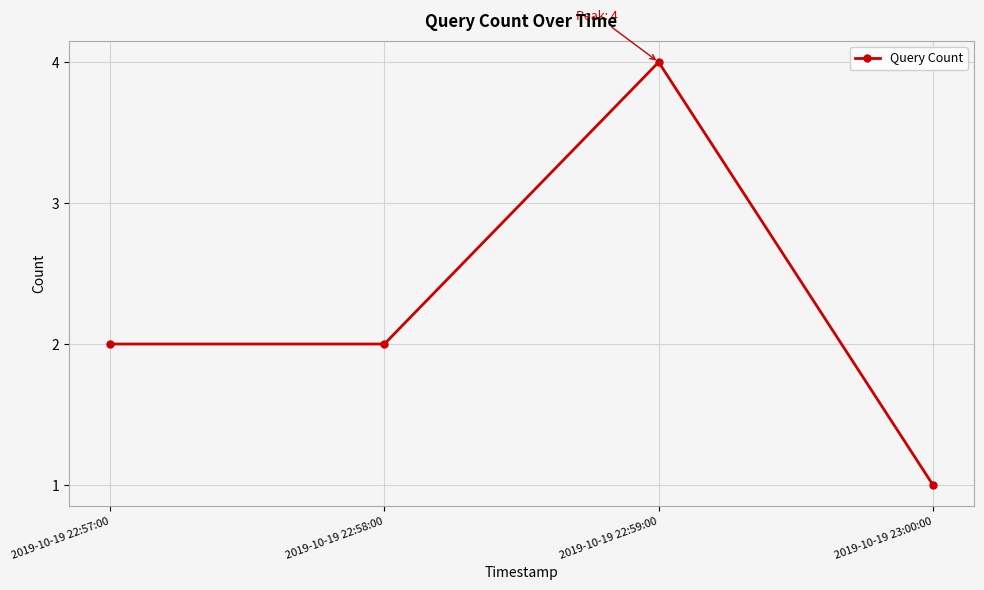

What is the value of the 1st point from the left?

2